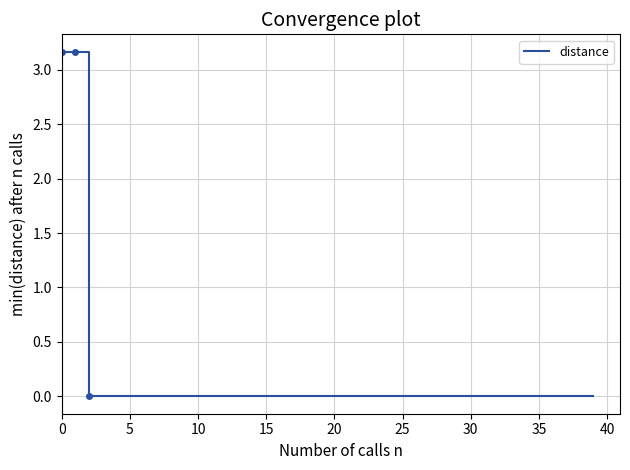

What is the label of the 21st point from the left?

20